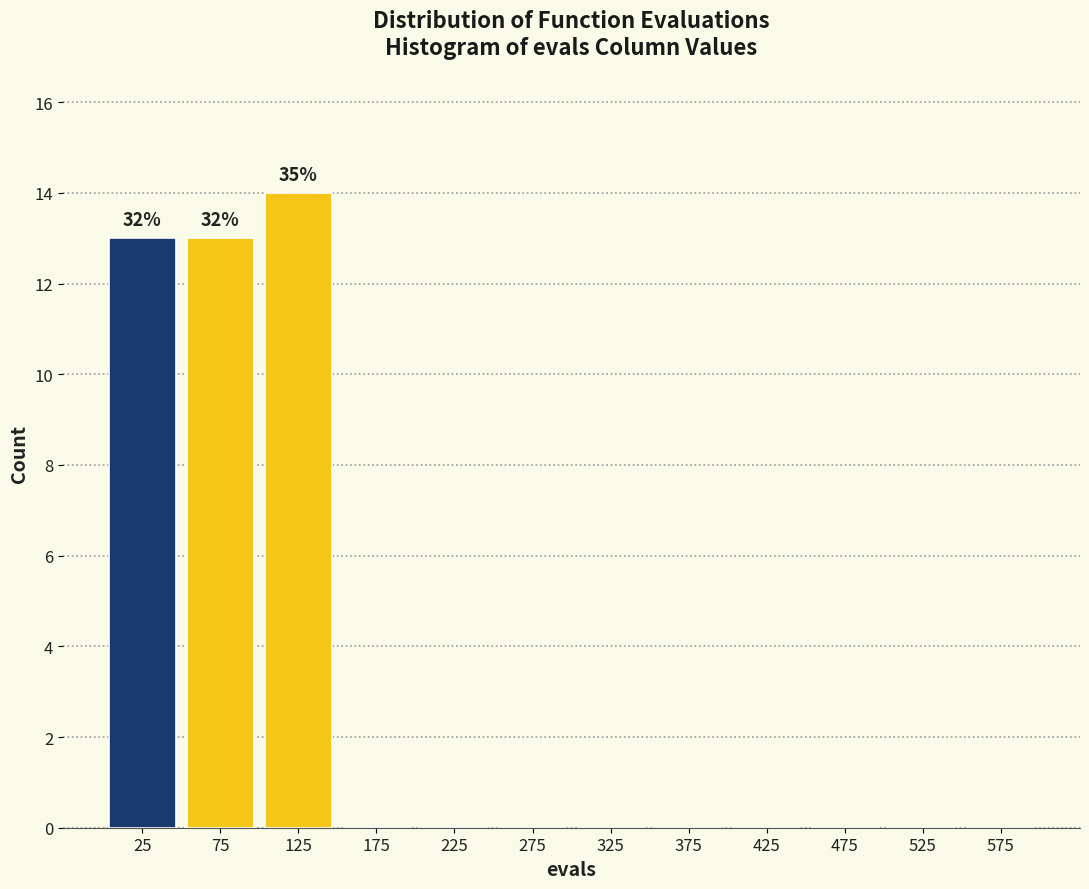

Which range on the x-axis has the tallest bar?

100 to 150